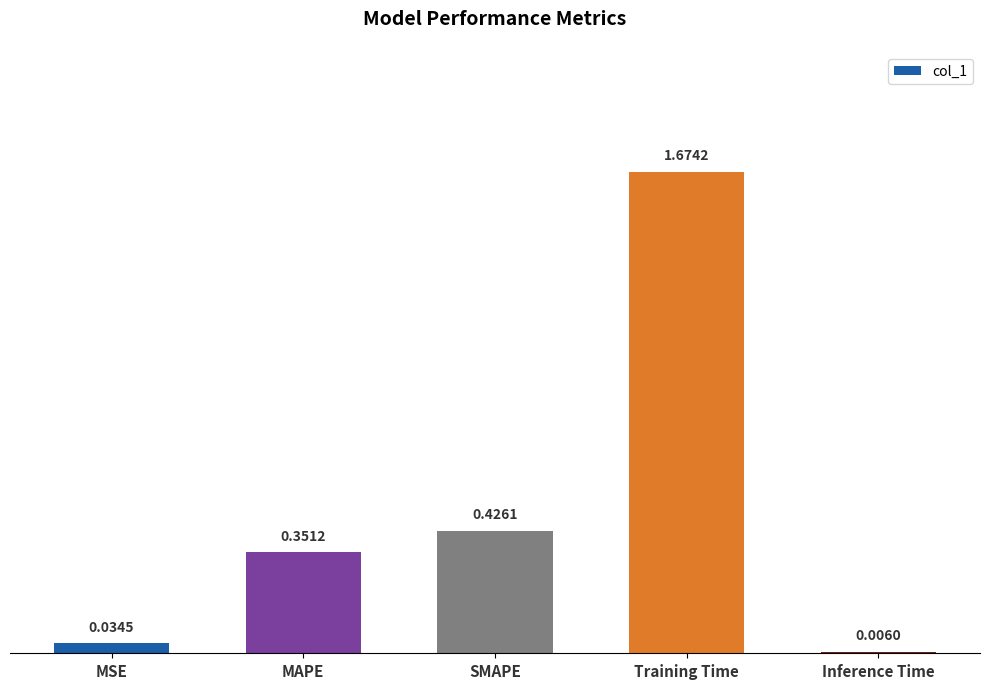

Are the bars horizontal?

No